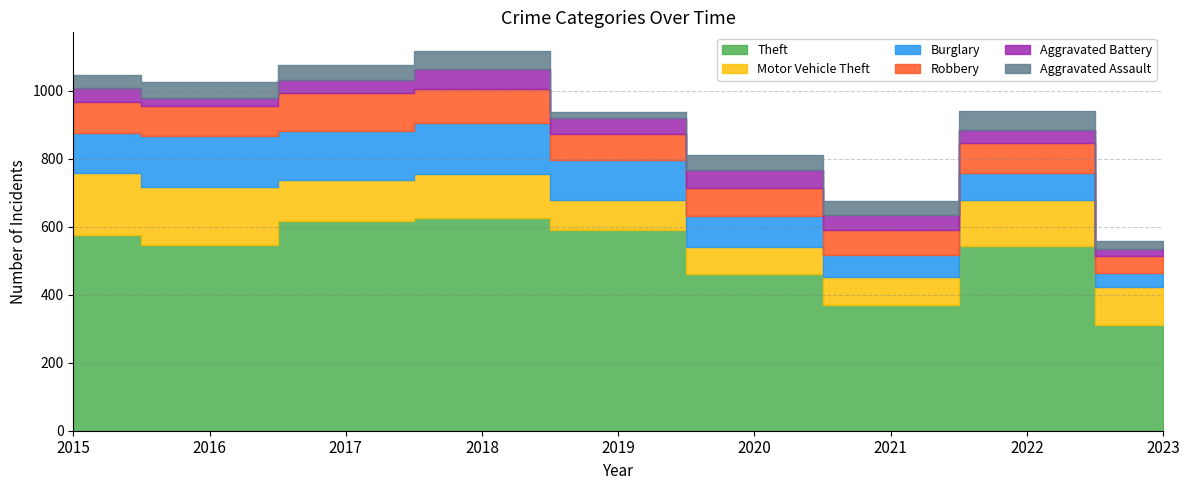

At 2016, list the series in order from largest to smallest.

Theft, Motor Vehicle Theft, Burglary, Robbery, Aggravated Assault, Aggravated Battery